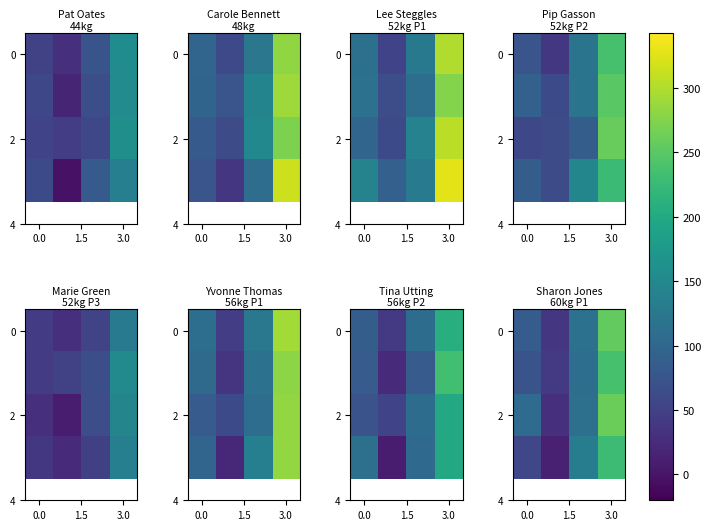

At how many categories does at least one series exceed 78?

3